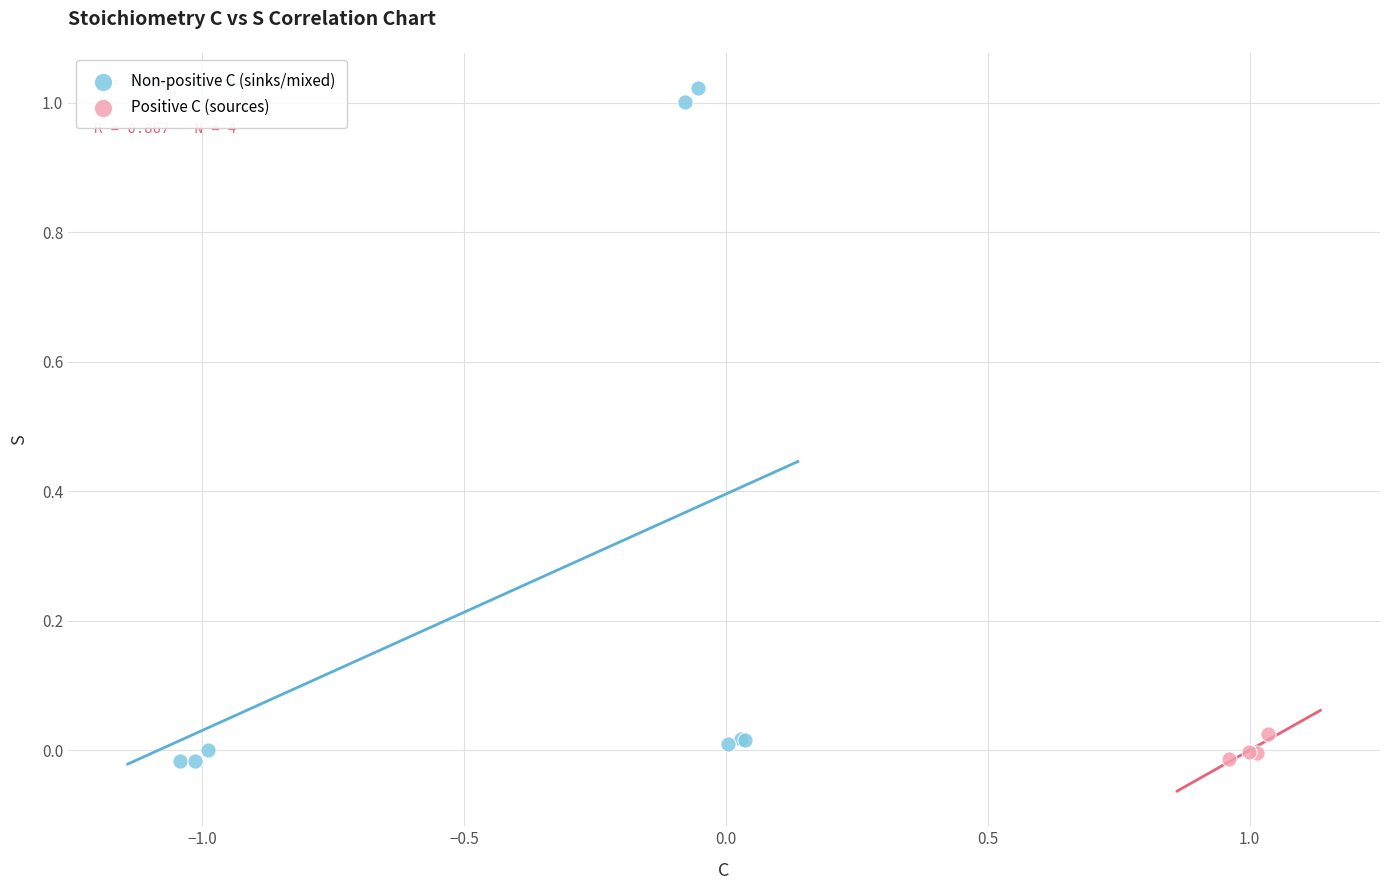

Which series has the largest Y range (max minus min)?

Non-positive C (sinks/mixed)